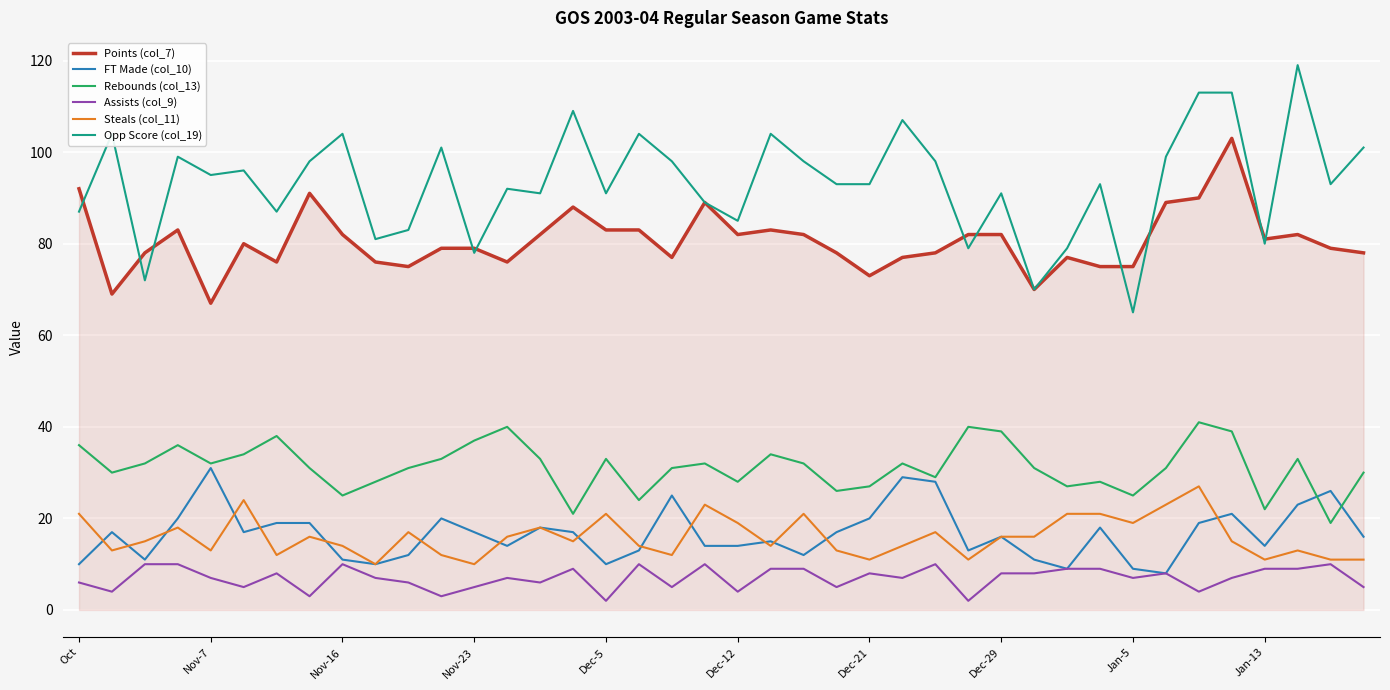

Does the chart display data point markers on the line(s)?

No